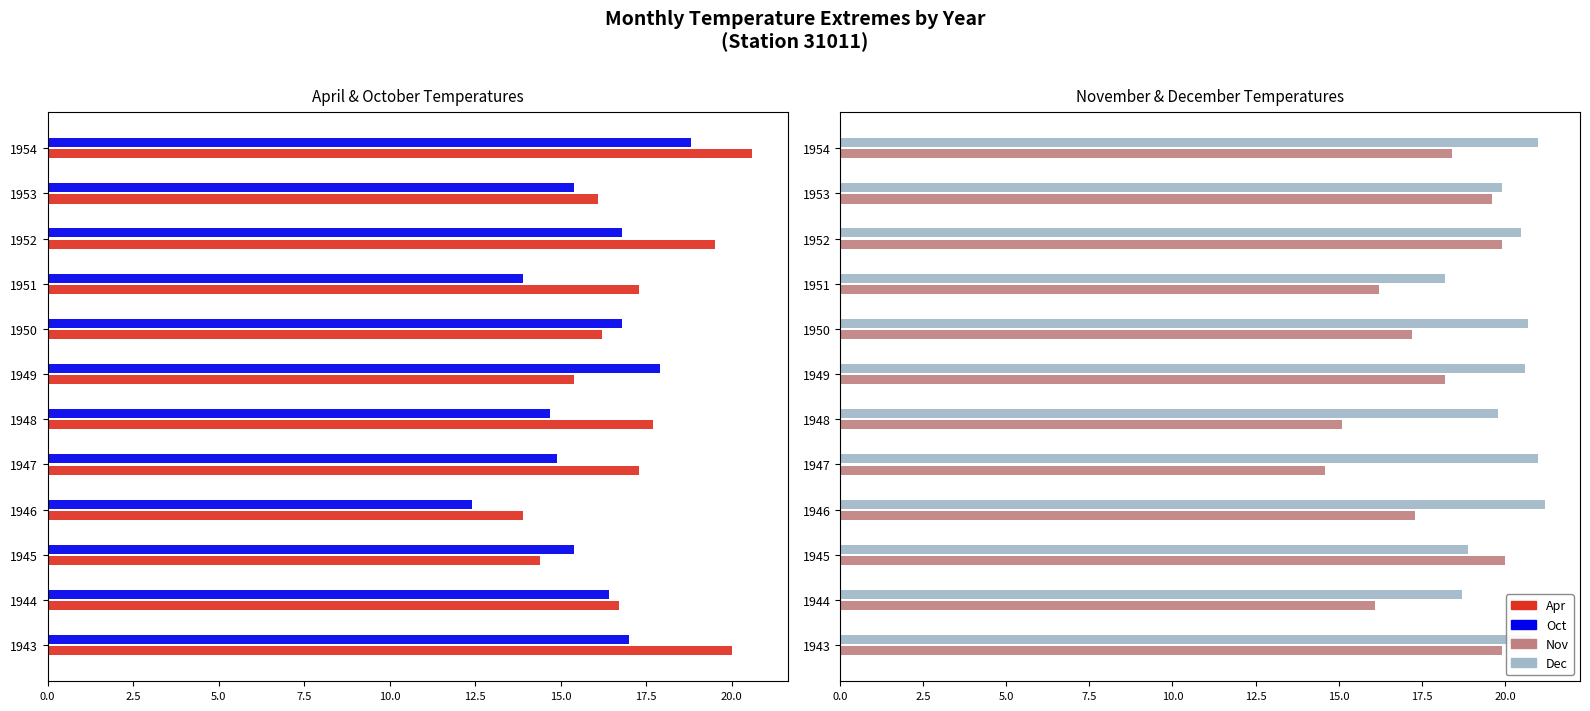

Is the value of Nov at 1949 greater than the value of Dec at 1954?

No